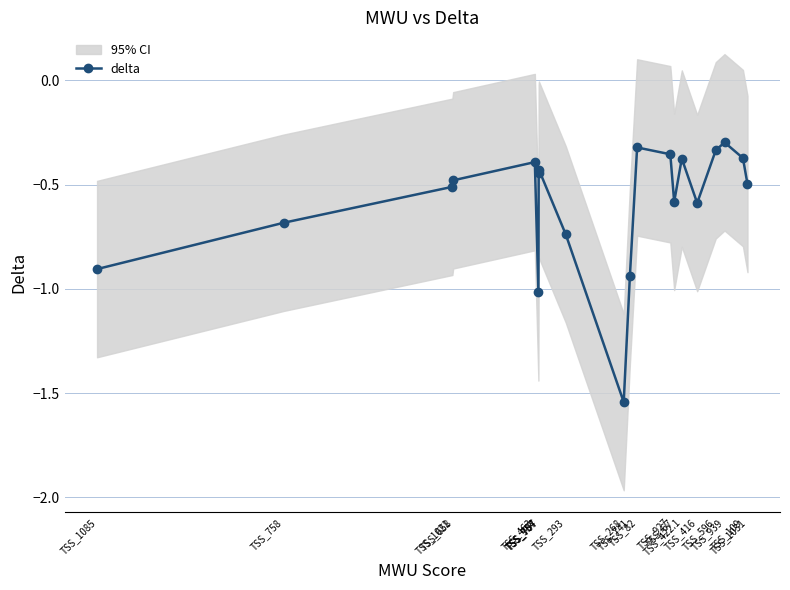

What position from the left is TSS_1031?

20